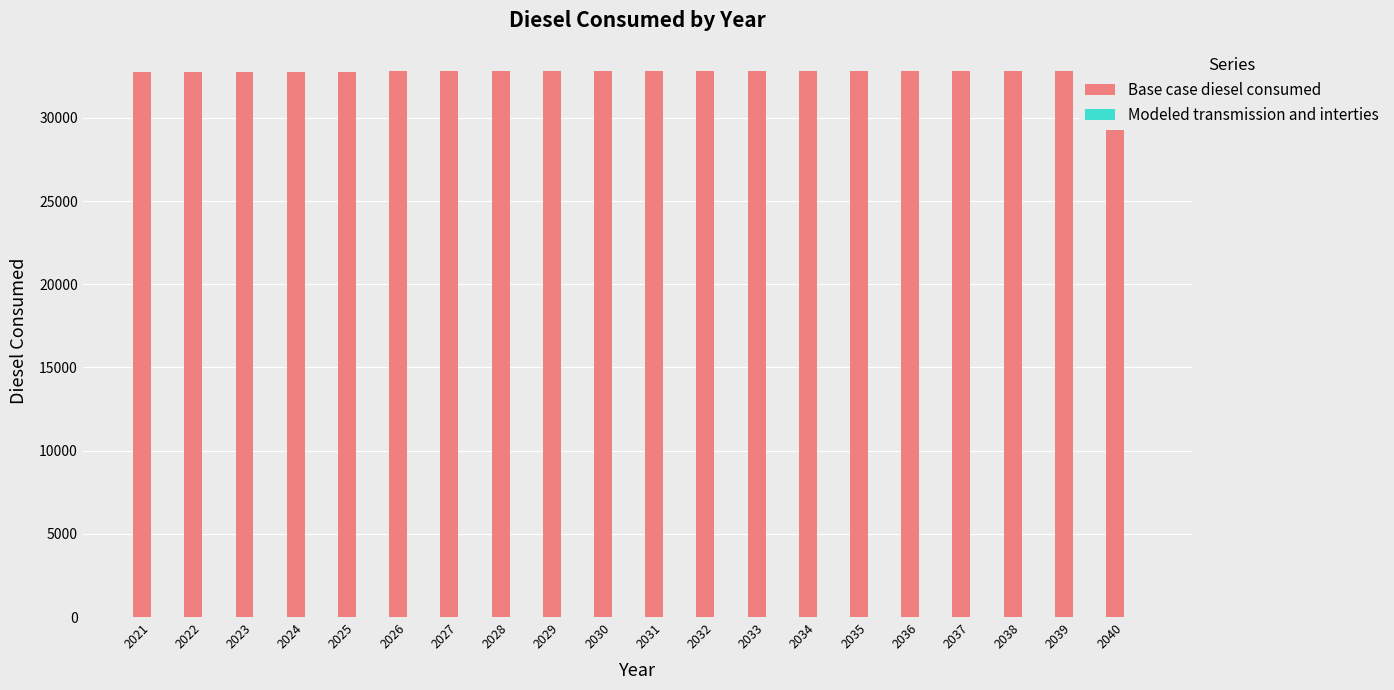

Reading left to right, list all the values displayed in this chart.

Base case diesel consumed: 2021=32739.2	2022=32739.2	2023=32739.2	2024=32739.2	2025=32739.2	2026=32824.4	2027=32824.4	2028=32824.4	2029=32824.4	2030=32824.4	2031=32824.4	2032=32824.4	2033=32824.4	2034=32824.4	2035=32824.4	2036=32824.4	2037=32824.4	2038=32824.4	2039=32824.4	2040=32824.4
Modeled transmission and interties: 2021=0.0	2022=0.0	2023=0.0	2024=0.0	2025=0.0	2026=0.0	2027=0.0	2028=0.0	2029=0.0	2030=0.0	2031=0.0	2032=0.0	2033=0.0	2034=0.0	2035=0.0	2036=0.0	2037=0.0	2038=0.0	2039=0.0	2040=0.0